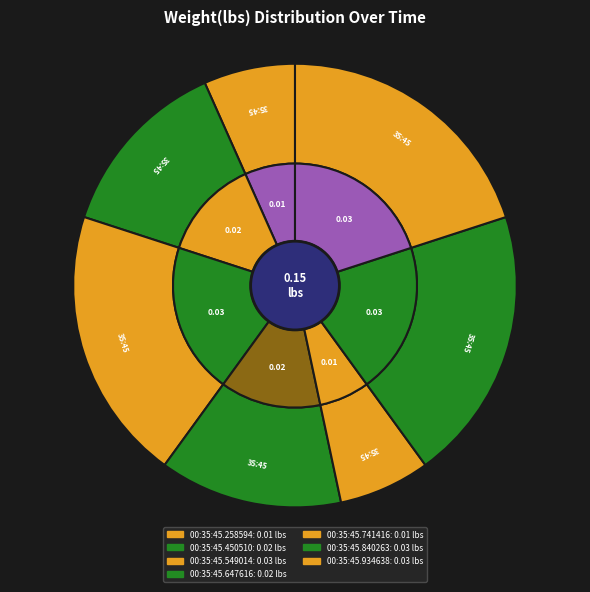

Which slice is the largest?

00:35:45.549014